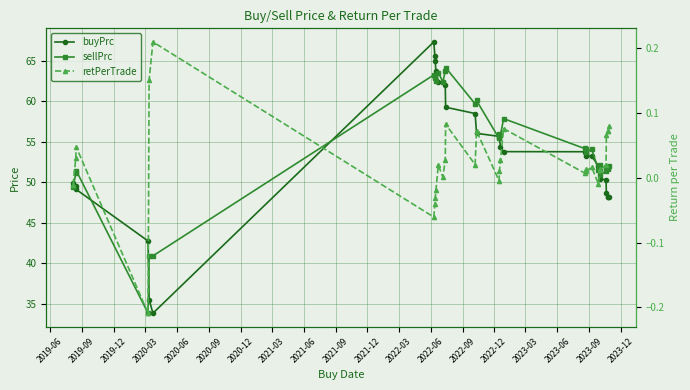

Reading right to left, what are all the values shown in this chart?

buyPrc: 48.1	48.2	48.2	48.6	50.3	50.4	51.5	52.0	53.2	53.2	53.4	53.8	53.8	54.4	55.4	55.7	56.0	58.5	59.3	62.0	62.3	62.3	63.7	65.0	65.6	67.3	33.8	35.5	42.7	49.1	49.6	49.9
sellPrc: 52.0	51.7	51.7	51.8	51.3	50.9	52.1	51.5	54.0	53.8	54.1	54.2	57.9	55.9	56.0	55.4	60.1	59.7	64.2	63.7	62.4	63.5	62.5	62.9	63.0	63.2	40.9	40.8	33.8	51.4	51.1	49.4
retPerTrade: 0.1	0.1	0.1	0.1	0.0	0.0	0.0	-0.0	0.0	0.0	0.0	0.0	0.1	0.0	0.0	-0.0	0.1	0.0	0.1	0.0	0.0	0.0	-0.0	-0.0	-0.0	-0.1	0.2	0.2	-0.2	0.0	0.0	-0.0